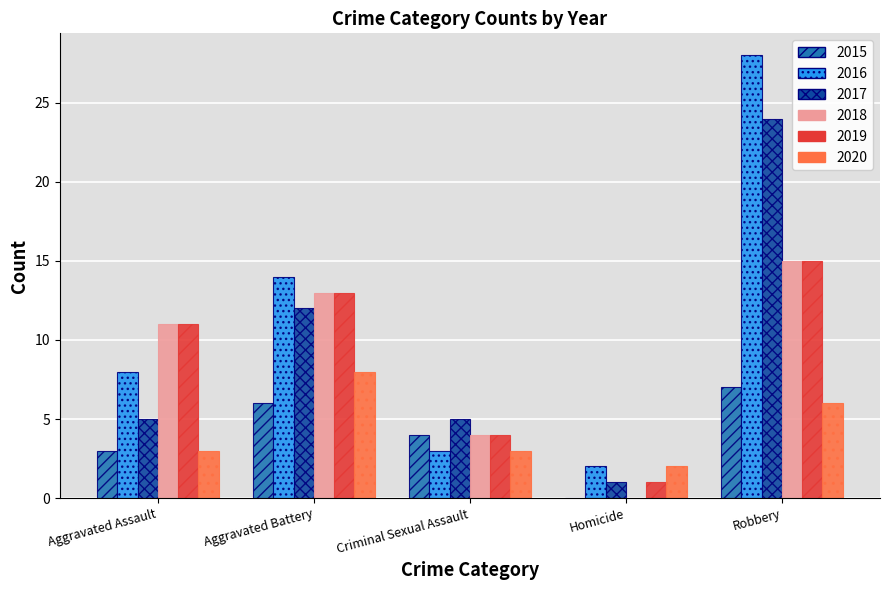

What value does the 2017 series have at Robbery, to the nearest 10?

20